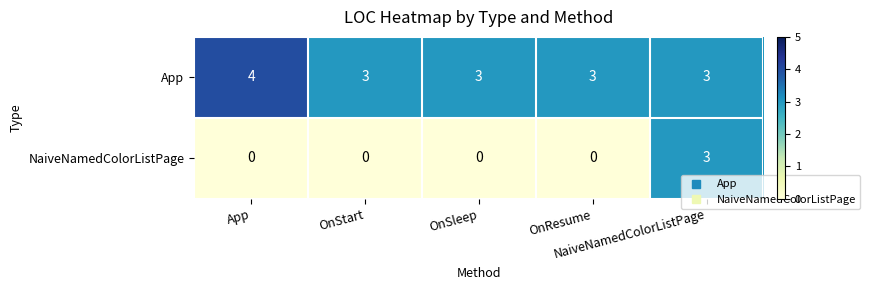

At how many categories does at least one series exceed 1?

5